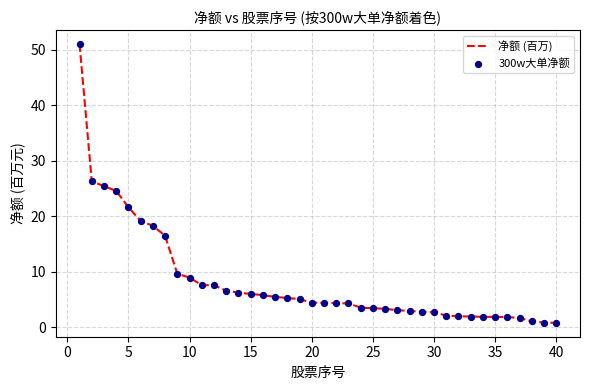

What is the difference between the maximum and minimum values?

50.2